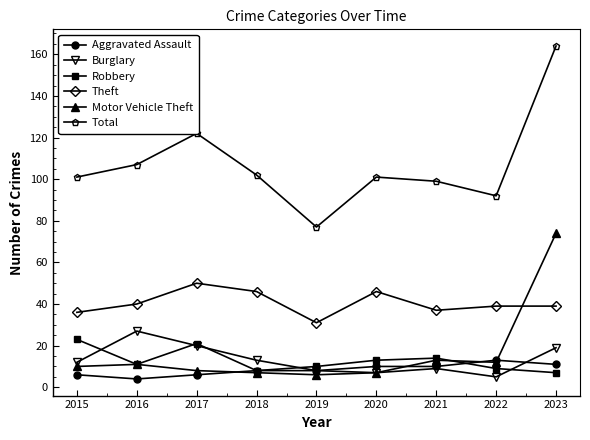

Which series has the largest range (max minus min)?

Total